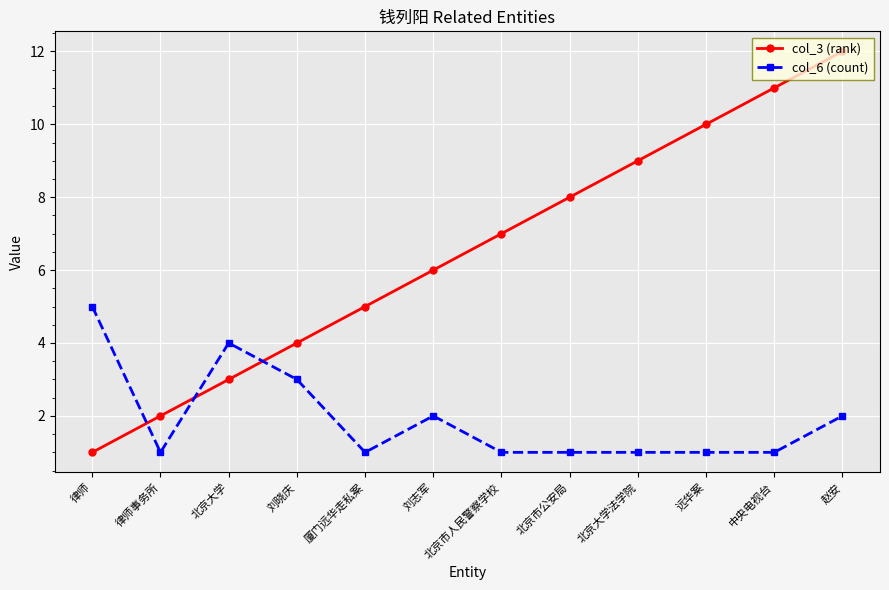

What is the maximum value shown in the chart?

12